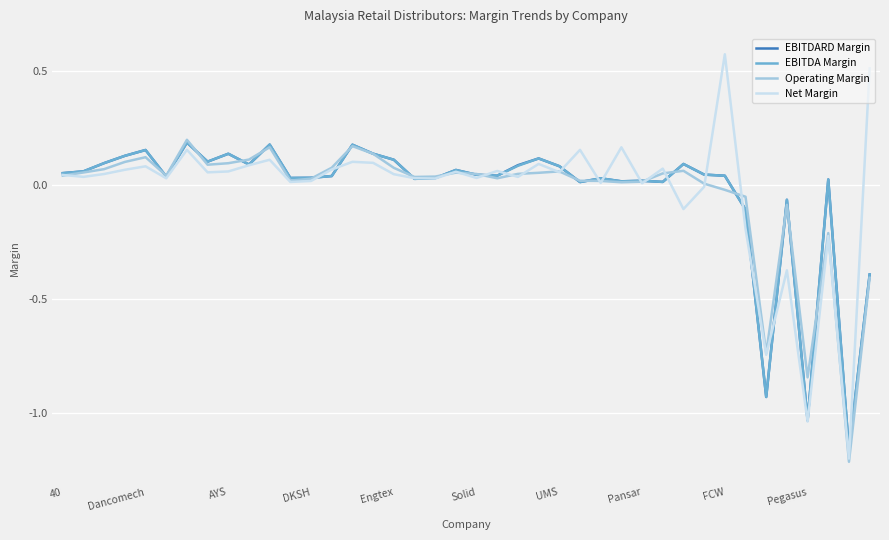

What is the difference between the maximum and minimum values in the Net Margin series?

1.8